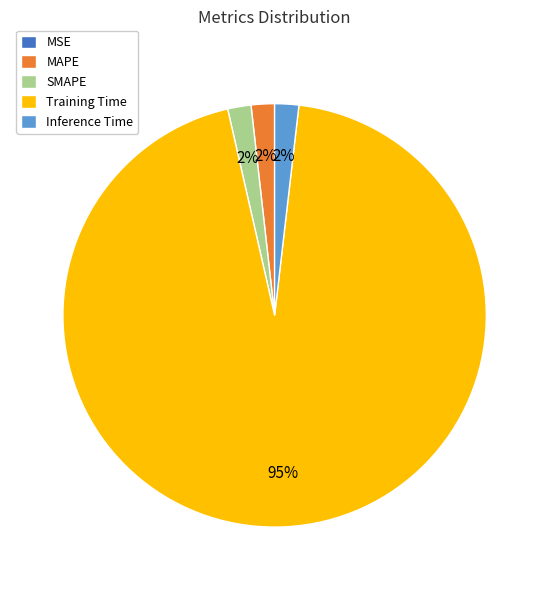

Does Training Time account for over 50% of the chart?

Yes